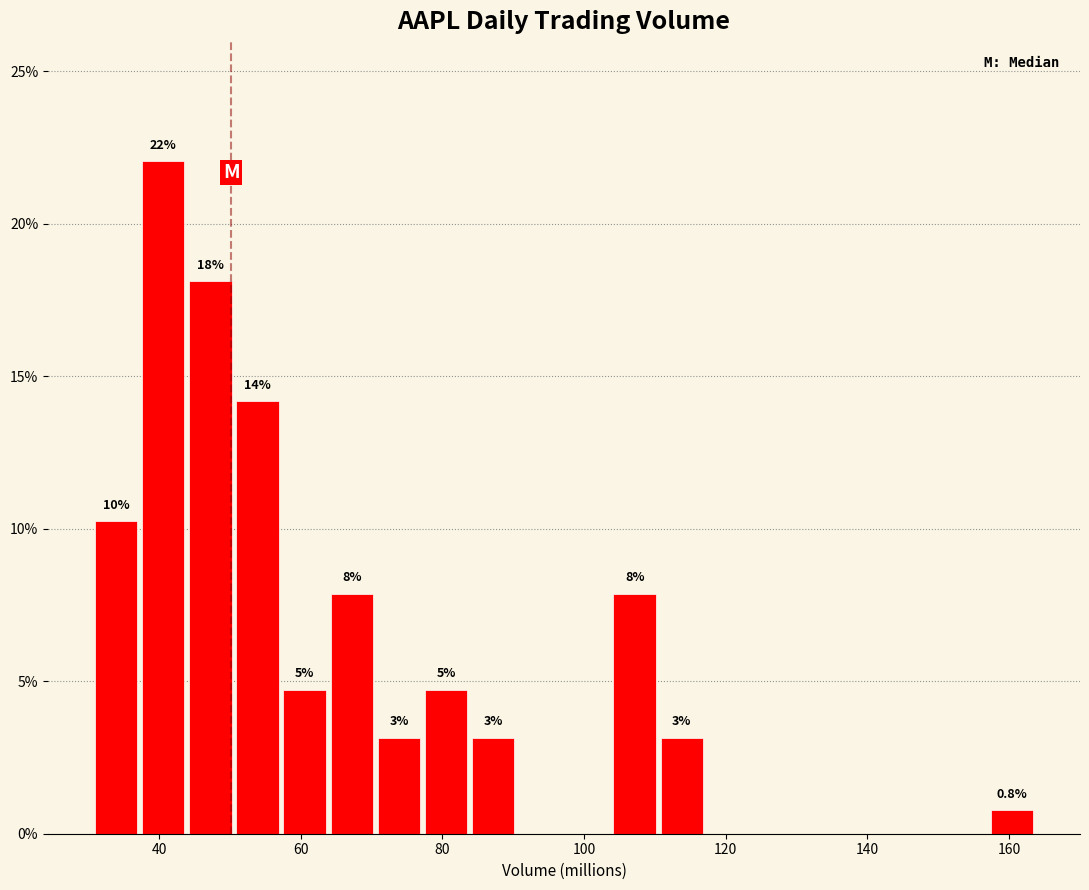

Around what value on the x-axis is the tallest bar? Give the approximate position of its centre, as read against the axis.

40